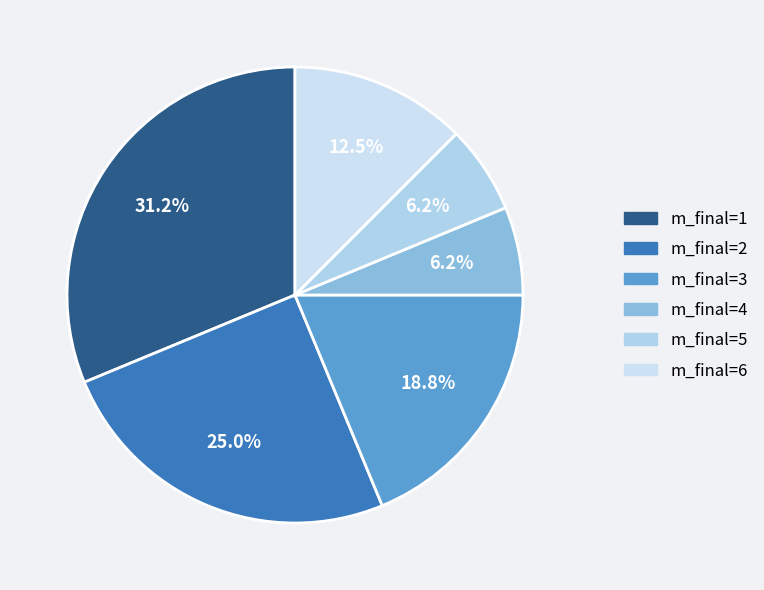

To the nearest percent, what is the average slice percentage?

17%